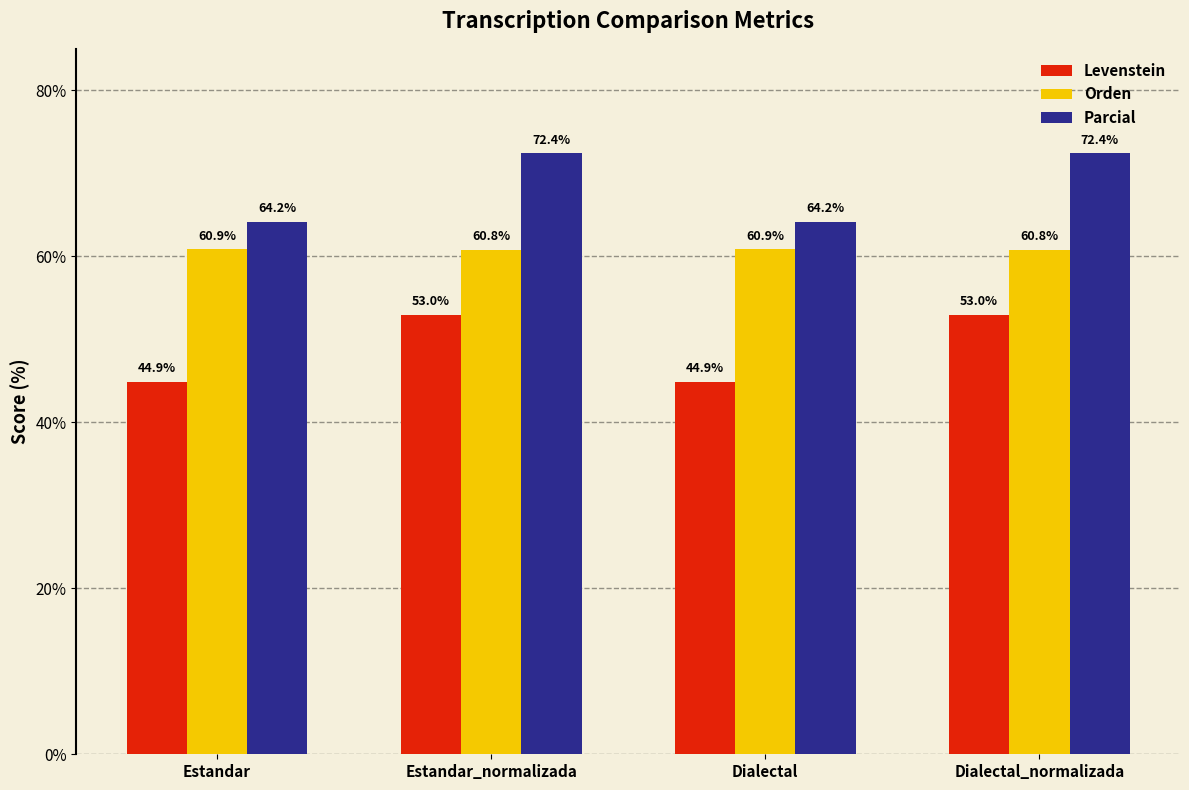

At how many categories does at least one series exceed 57?

4